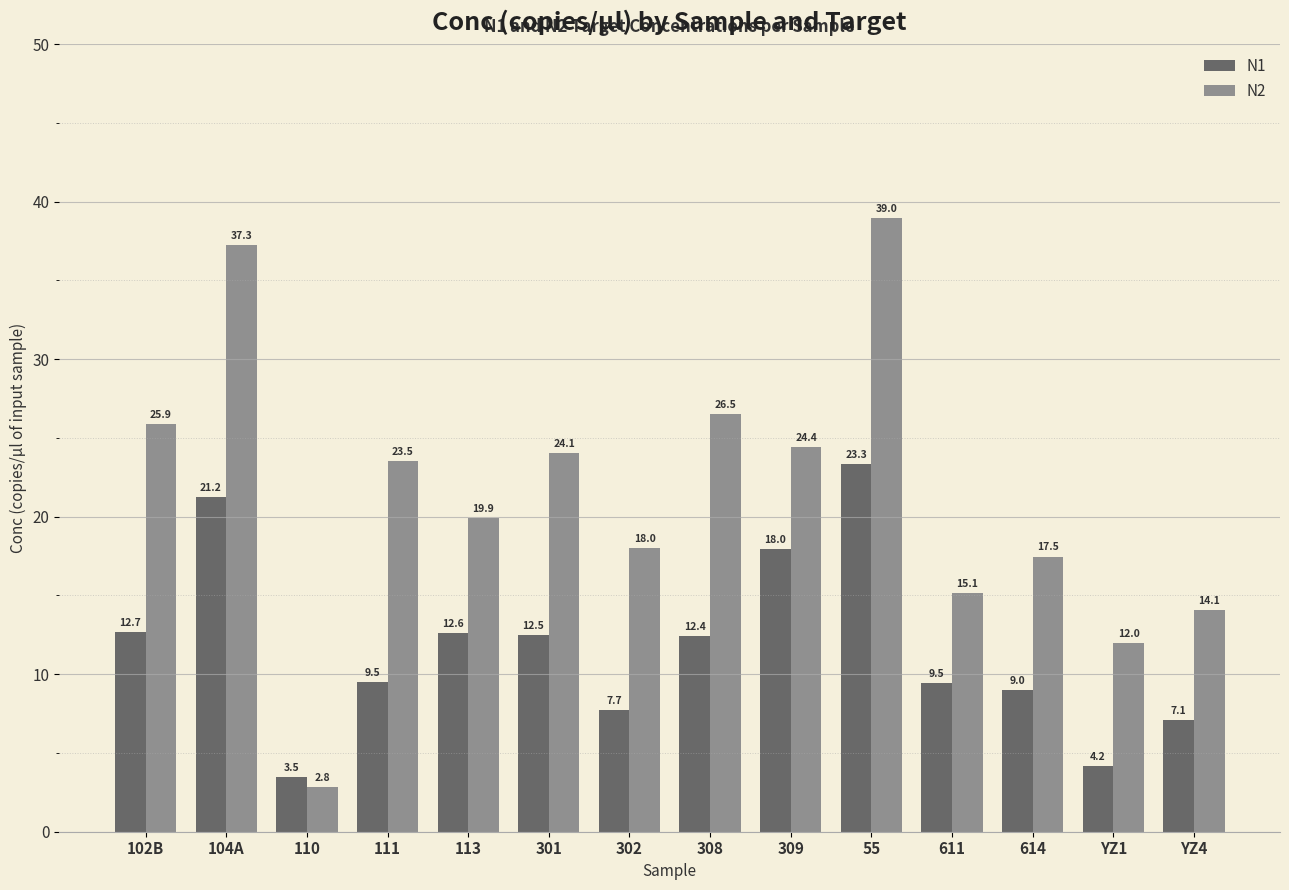

Reading right to left, list all the values displayed in this chart.

N1: YZ4=7.1	YZ1=4.2	614=9.0	611=9.5	55=23.3	309=18.0	308=12.4	302=7.7	301=12.5	113=12.6	111=9.5	110=3.5	104A=21.2	102B=12.7
N2: YZ4=14.1	YZ1=12.0	614=17.5	611=15.1	55=39.0	309=24.4	308=26.5	302=18.0	301=24.1	113=19.9	111=23.5	110=2.8	104A=37.3	102B=25.9